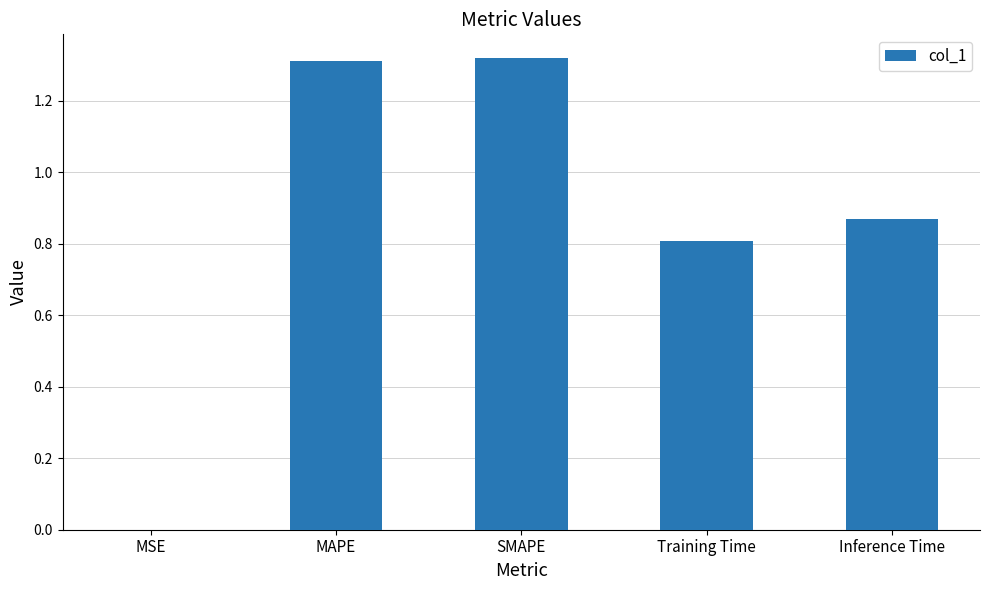

The chart shows a value of 0.8 at Training Time. True or false?

True